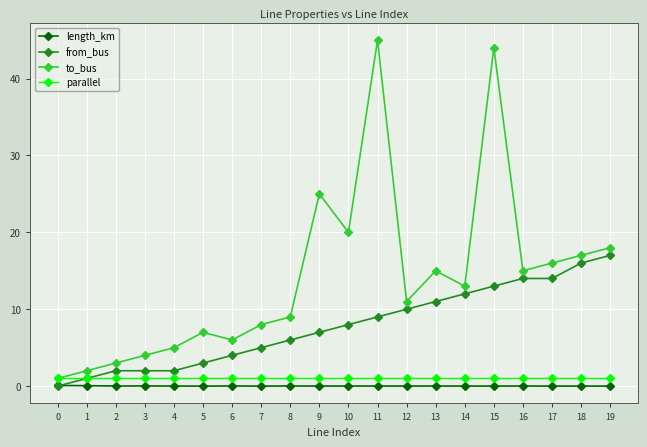

Is it true that length_km equals 0.0 at 11?

True